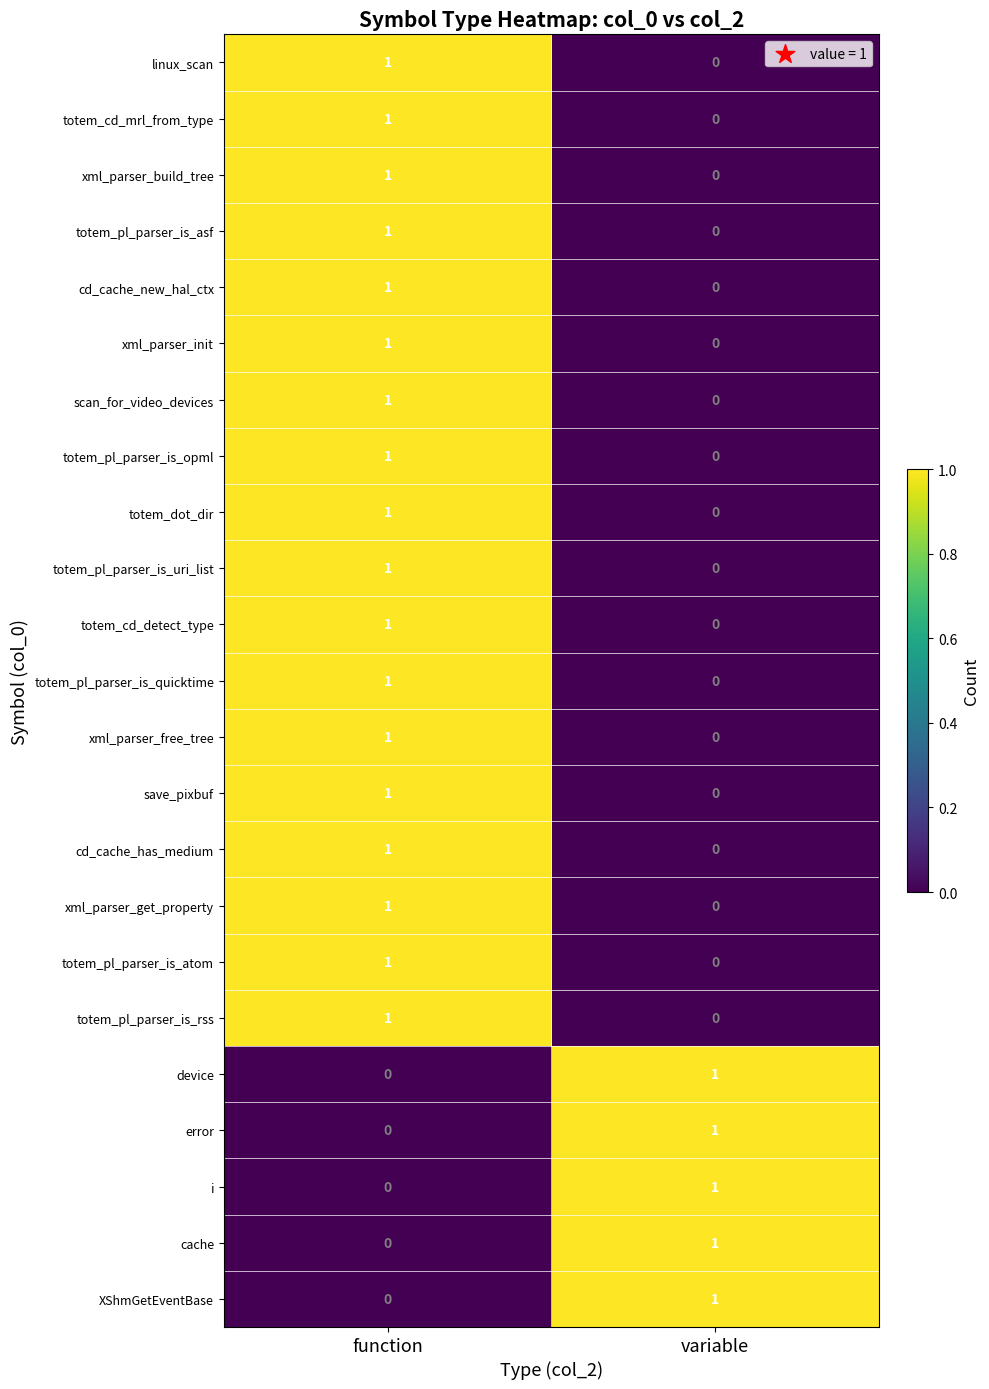

Rank the categories by totem_pl_parser_is_atom value from lowest to highest.

variable, function